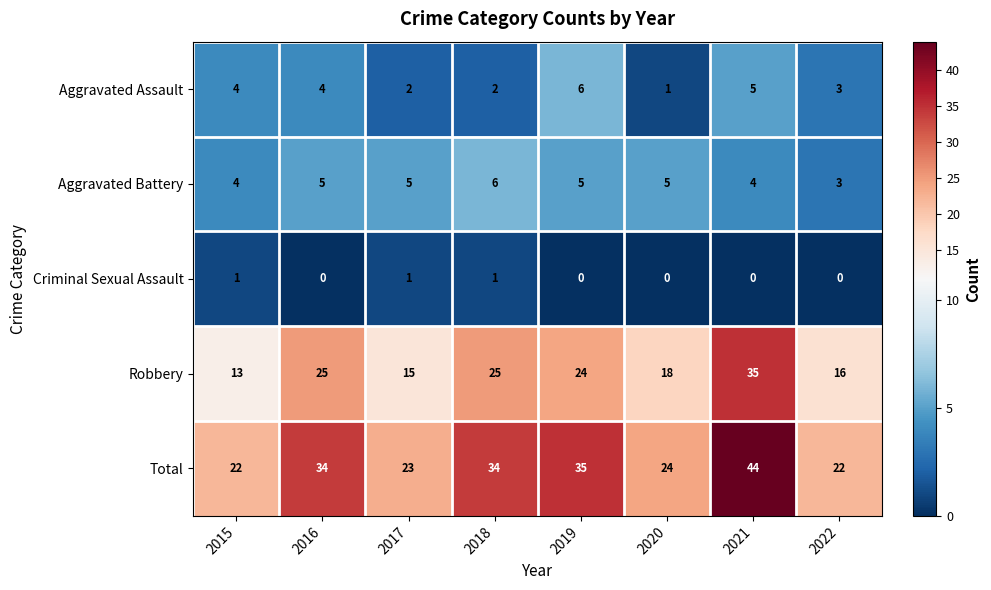

What is the greatest value displayed?

44